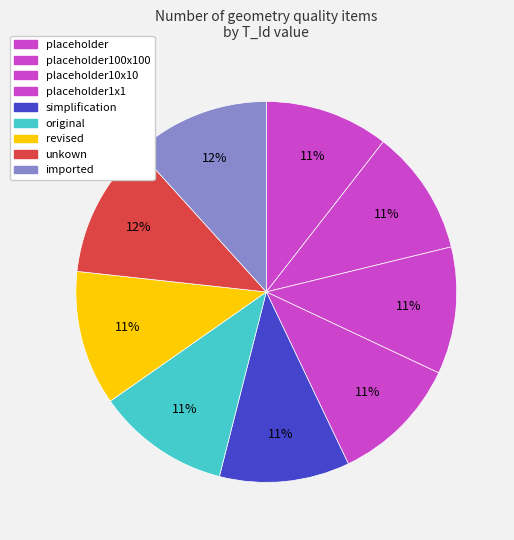

How many slices are in this pie chart?

9